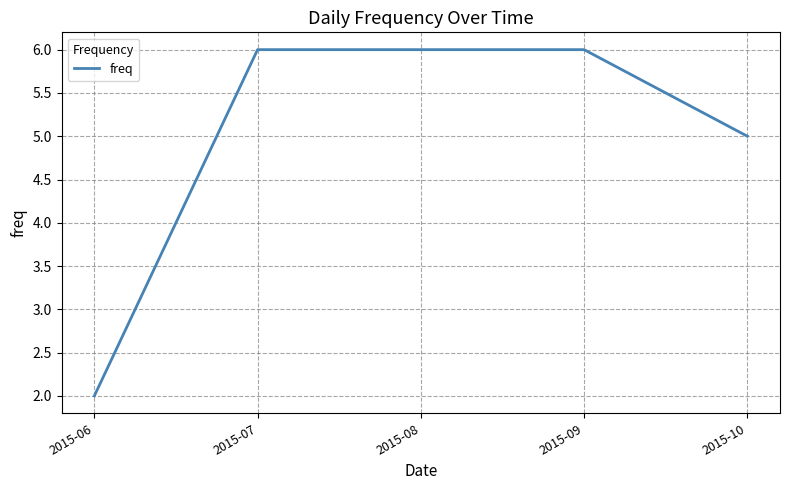

Reading left to right, what are all the values shown in this chart?

2015-06=2	2015-07=6	2015-08=6	2015-09=6	2015-10=5